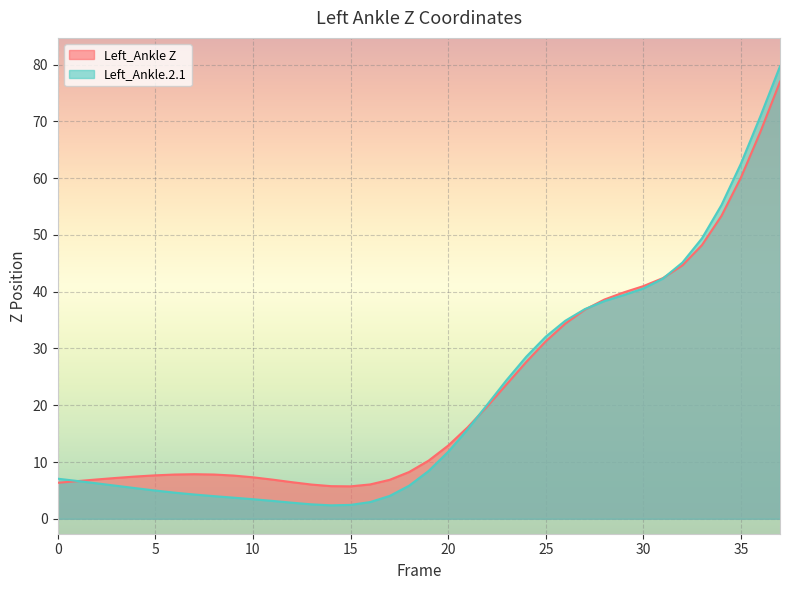

What is the minimum value shown in the chart?

2.4